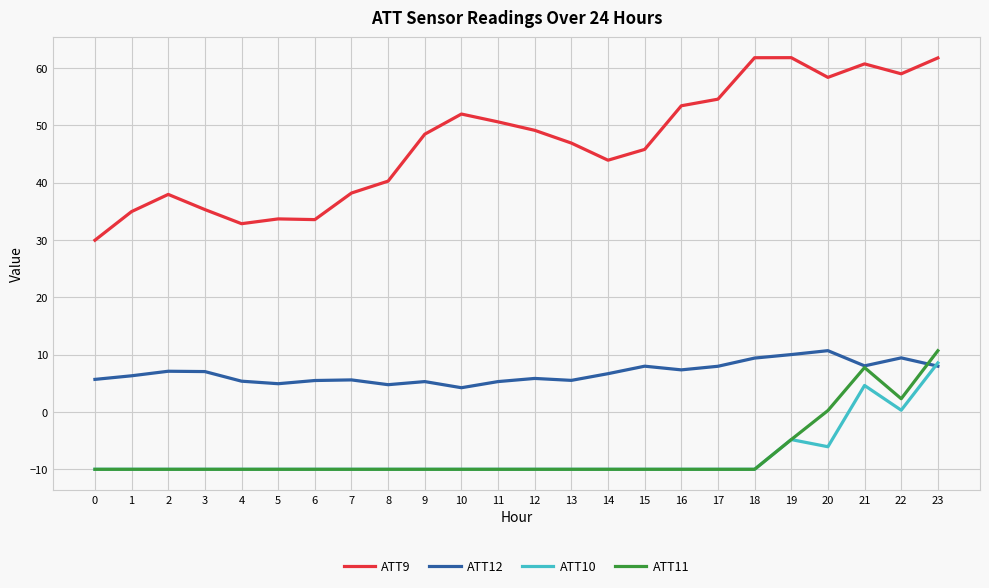

What is the difference between the ATT9 values at 15 and 0?

15.8